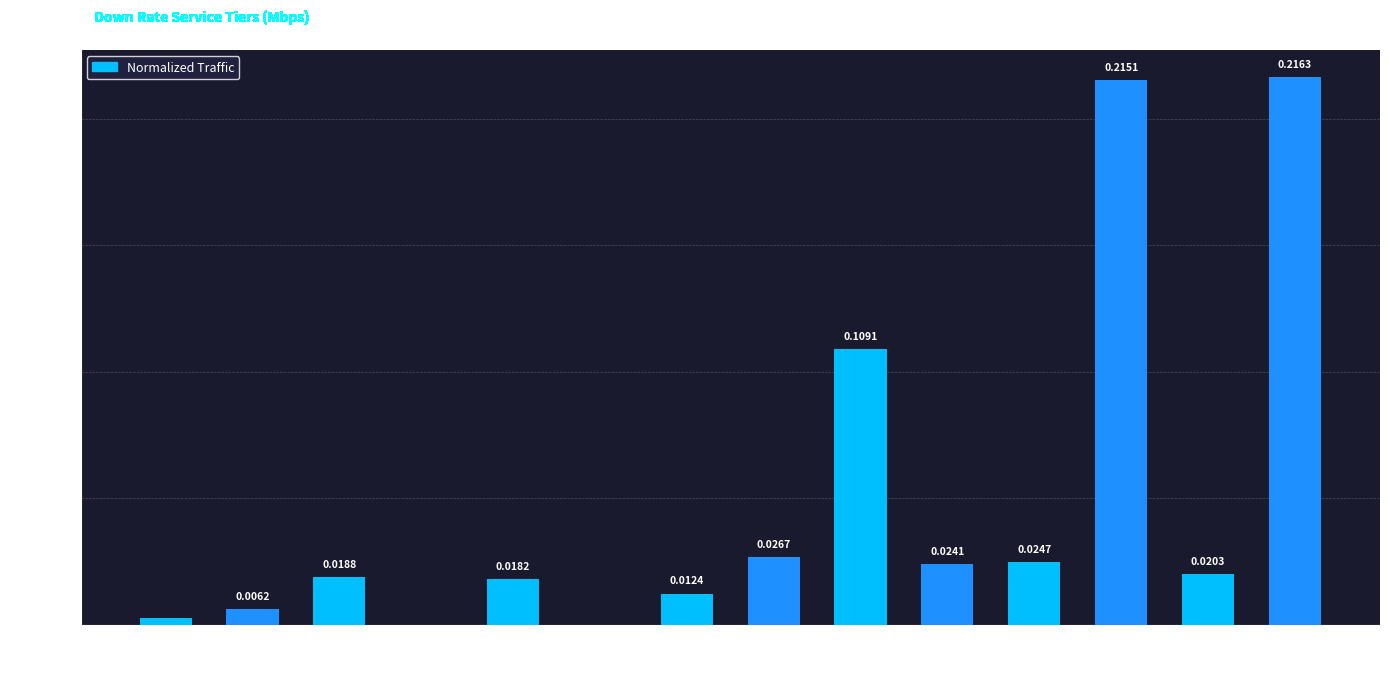

Between 15 Mbps and 2.05 Mbps, which is larger?

15 Mbps